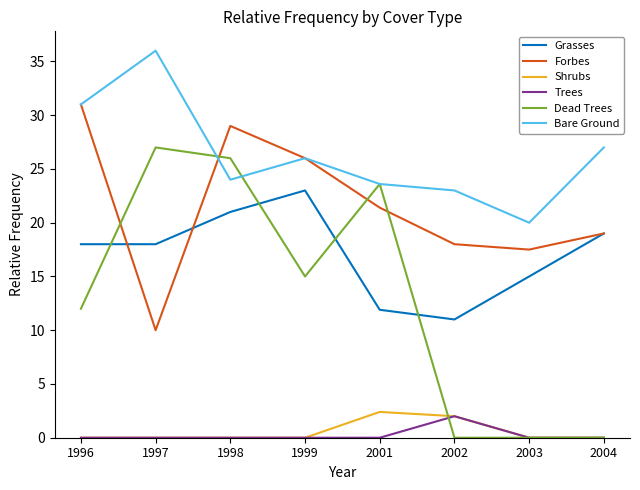

List the series in order of their peak value, highest first.

Bare Ground, Forbes, Dead Trees, Grasses, Shrubs, Trees